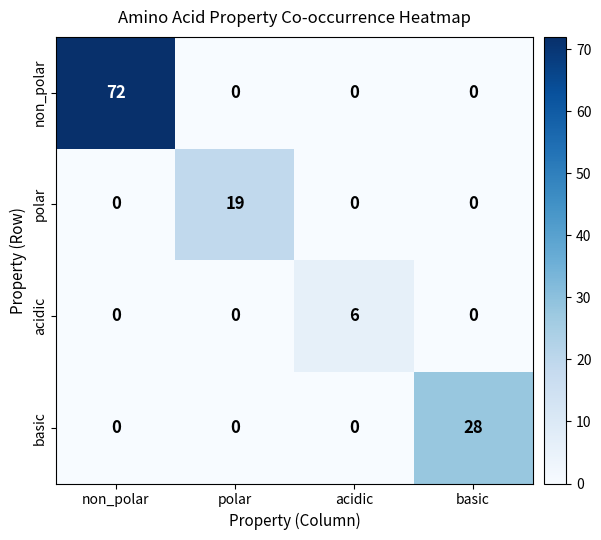

Count the non_polar values in the range 0 to 72.

4